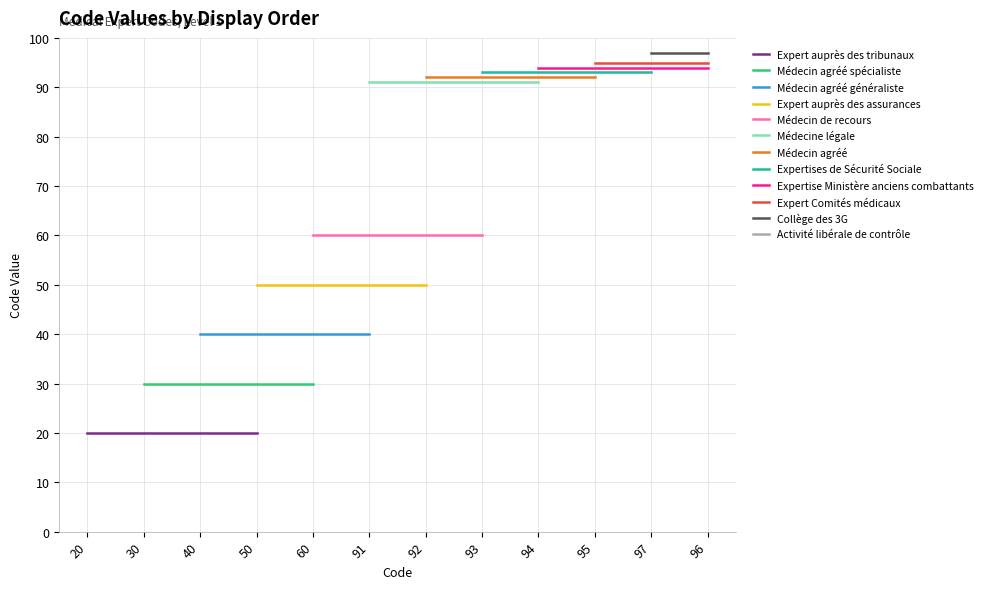

At which category does the data reach its first local peak?

97